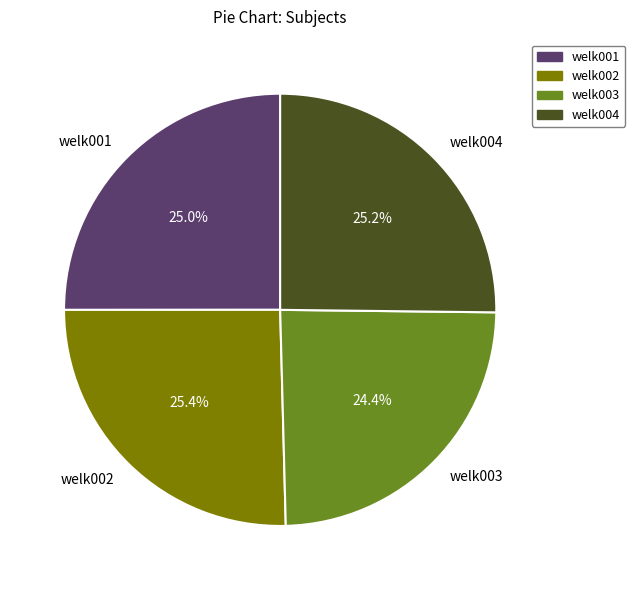

Between welk003 and welk001, which is larger?

welk001